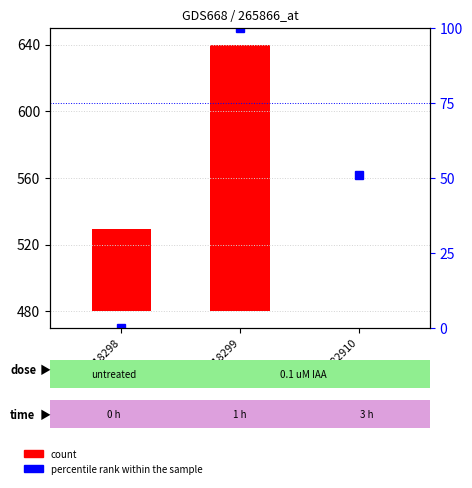

Are the bars horizontal?

No